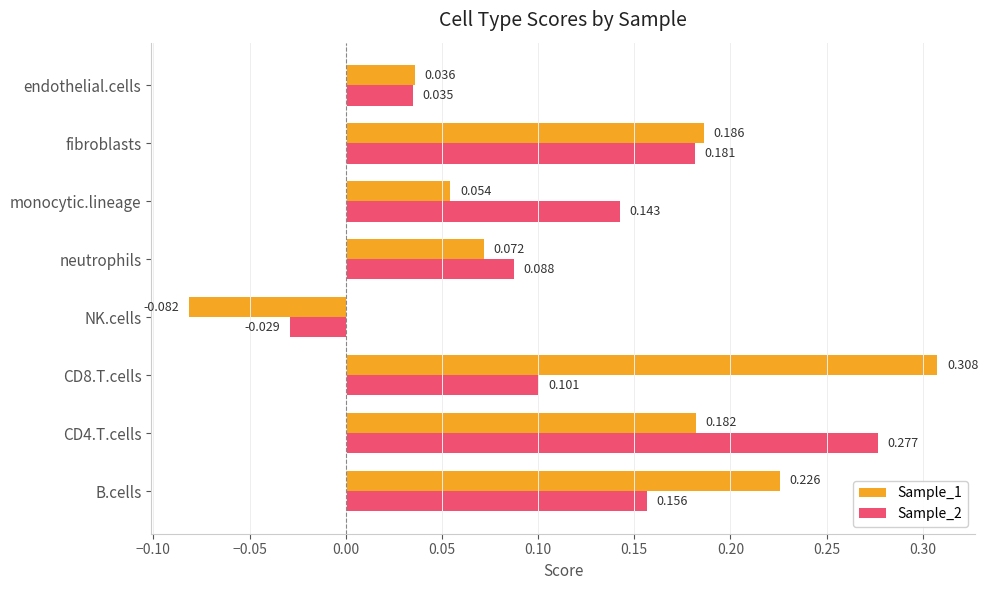

At which label is Sample_2 closest to 0?

NK.cells